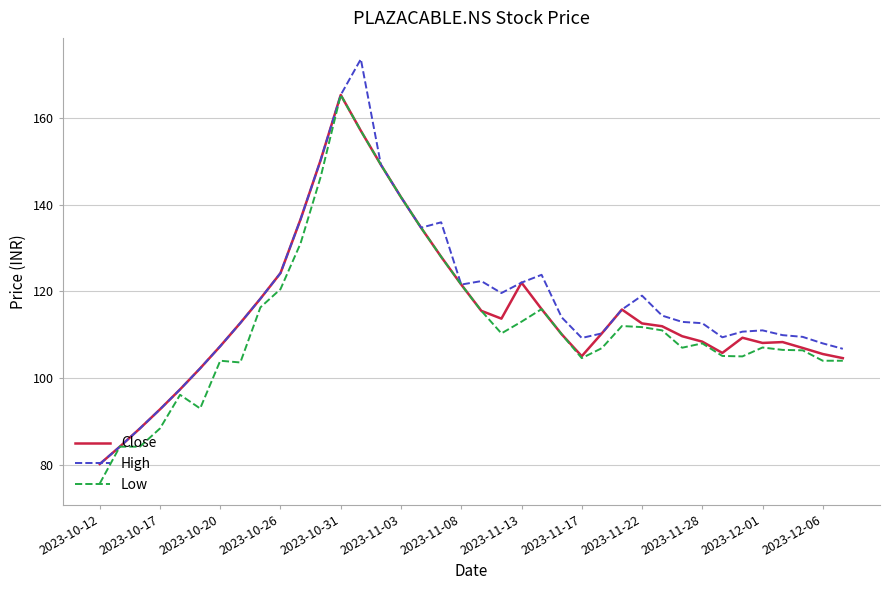

What is the smallest value displayed?

75.7